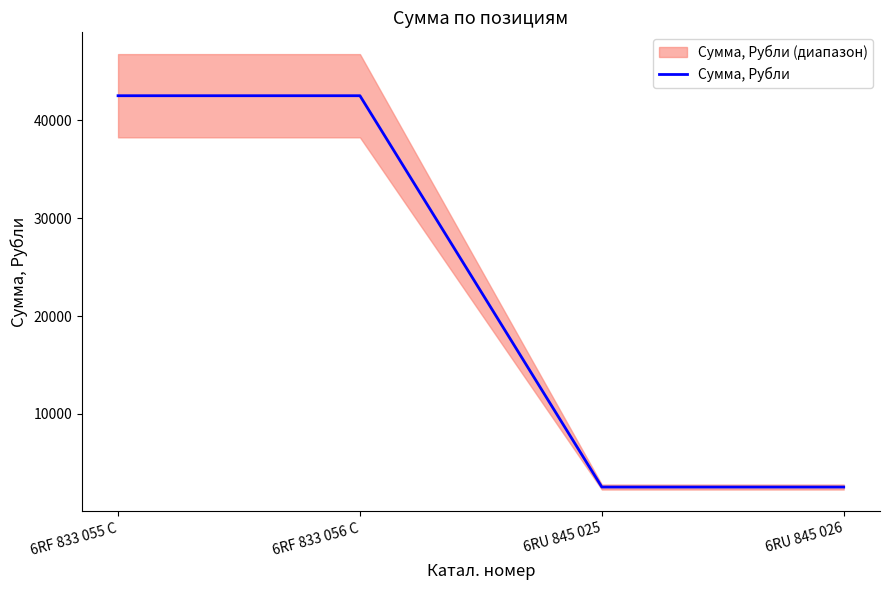

What is the difference between the maximum and second lowest values?

39960